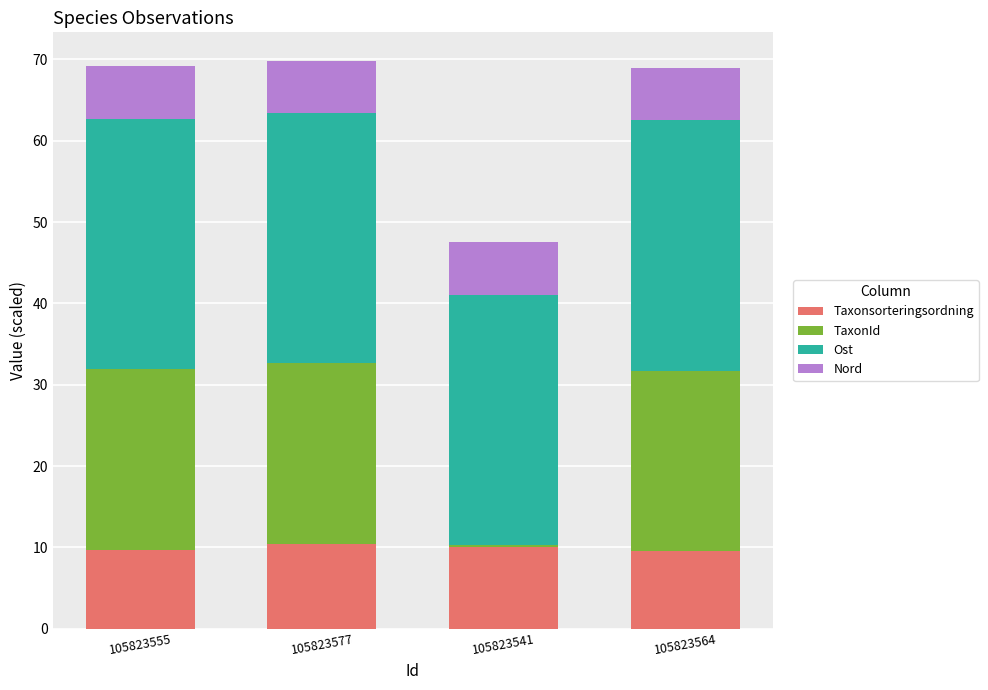

What is the difference between the Taxonsorteringsordning values at 105823577 and 105823541?

0.3